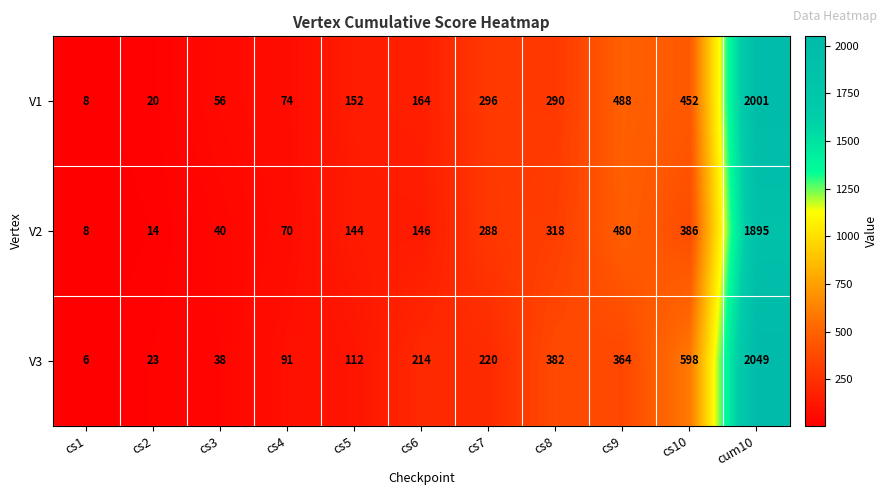

The value of V3 at cs1 is 6. True or false?

True